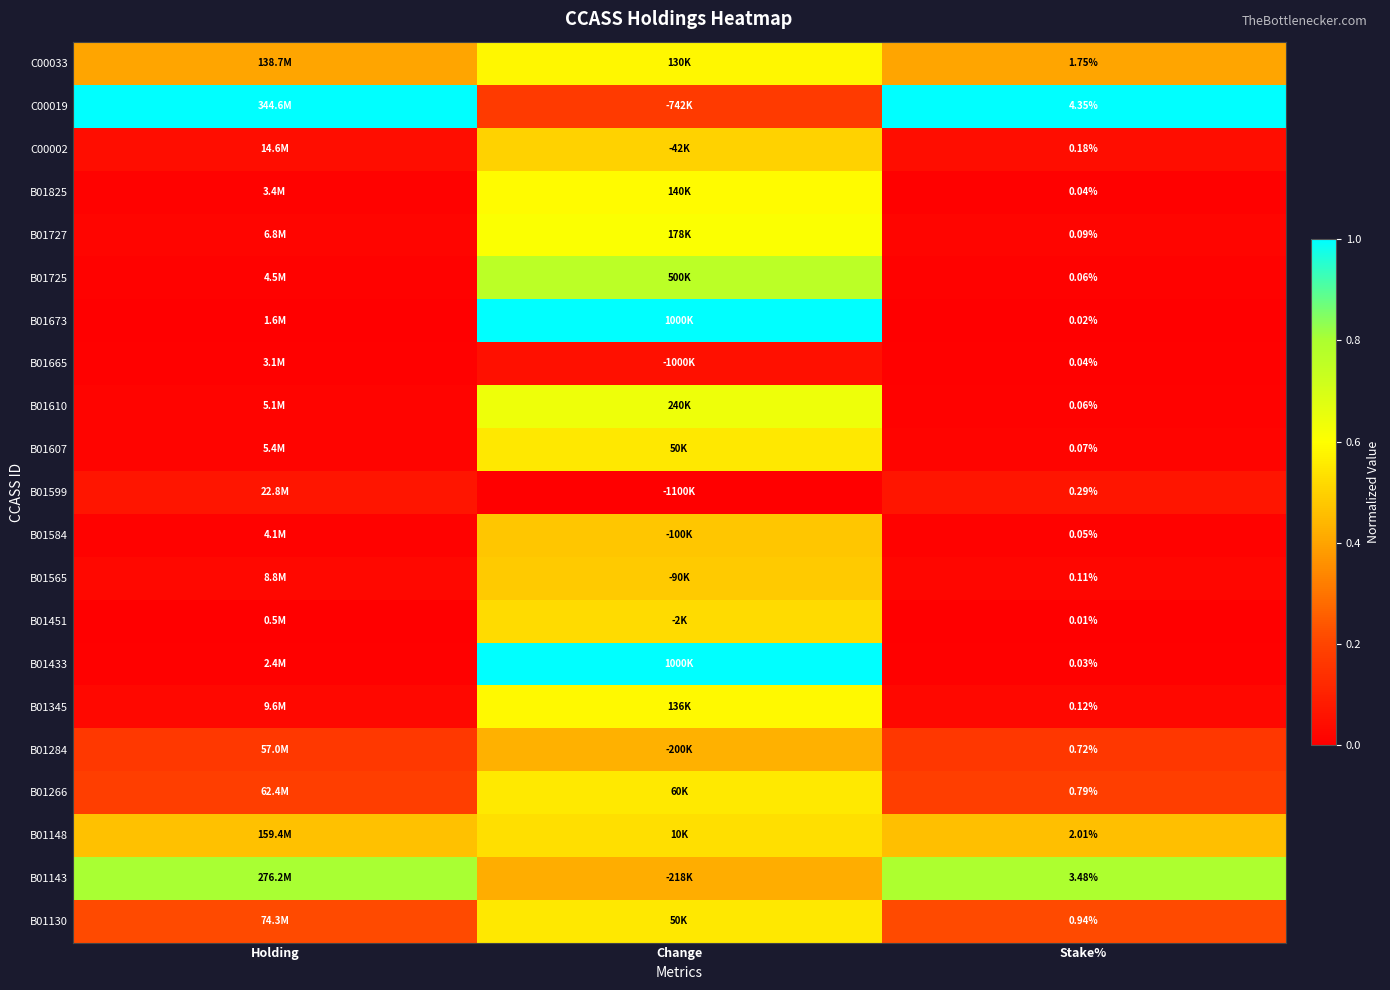

Which has a higher value, Holding or Change?

Change